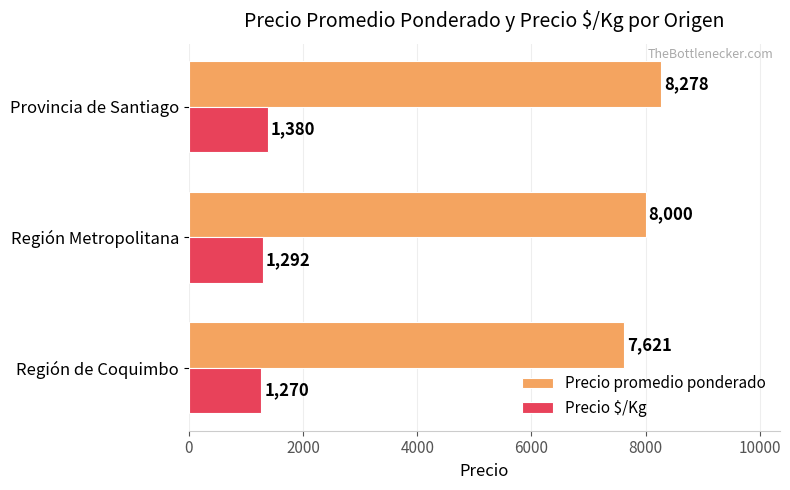

What is the total value across all series at Región Metropolitana?

9292